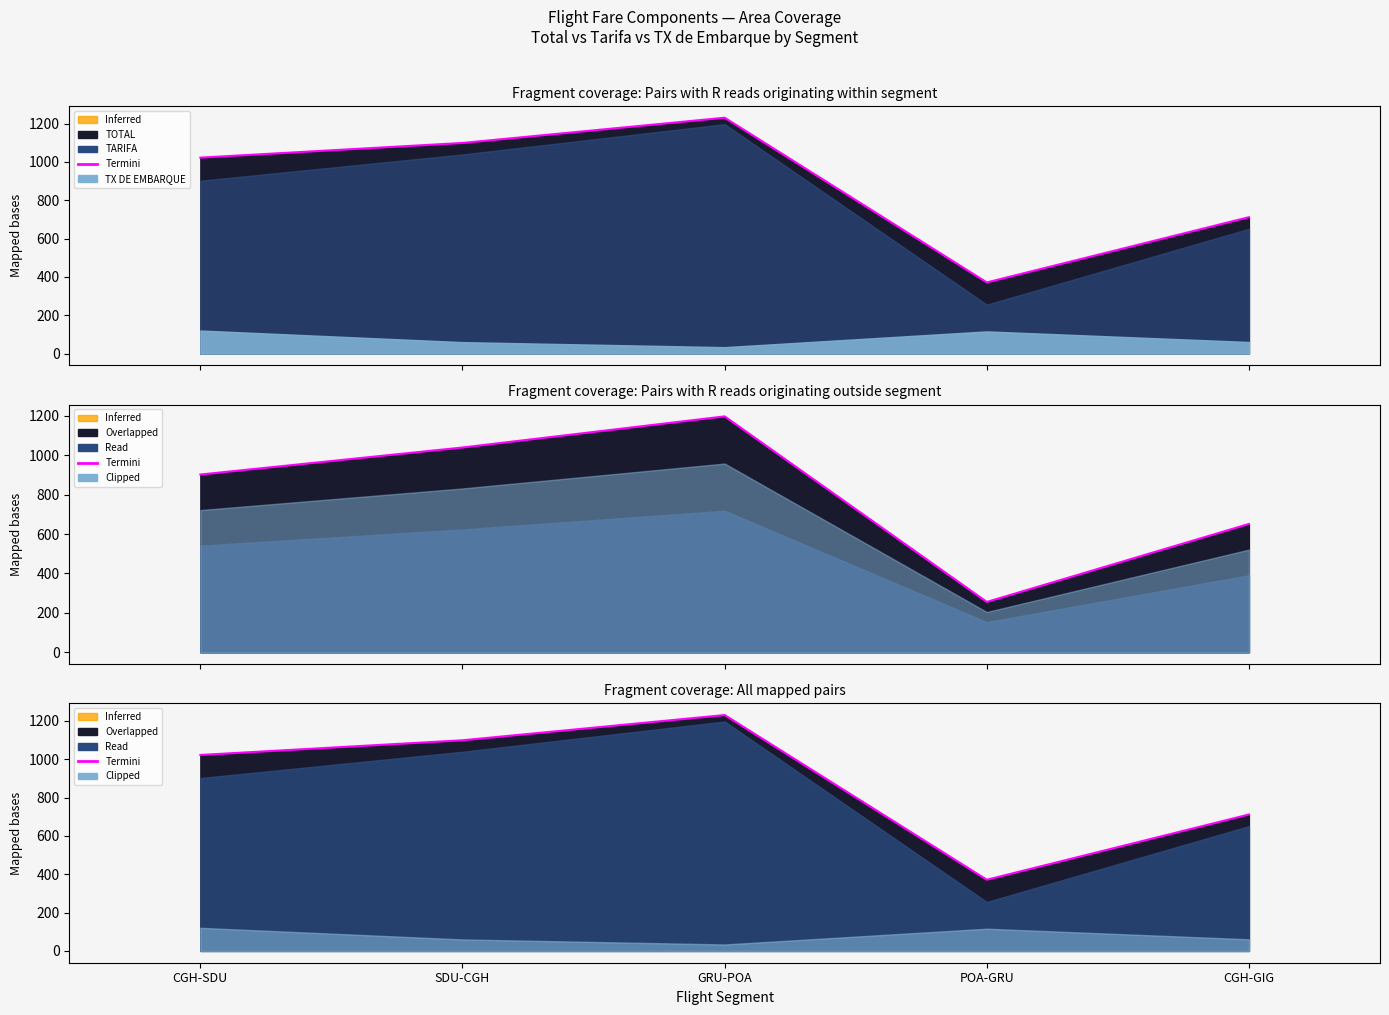

The chart shows a value of 736.3 at GRU-POA. True or false?

False